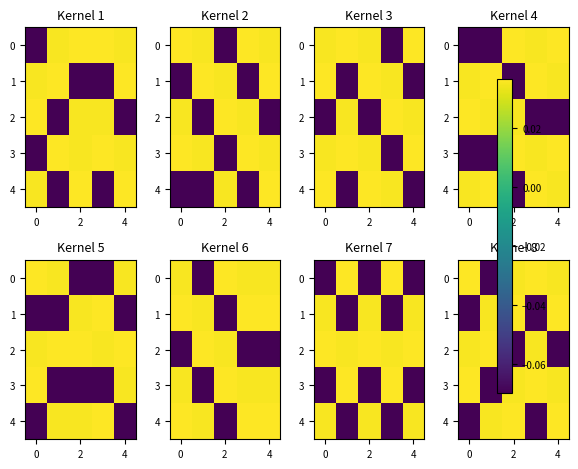

What is the difference between the maximum and minimum values in the 4 series?

0.1